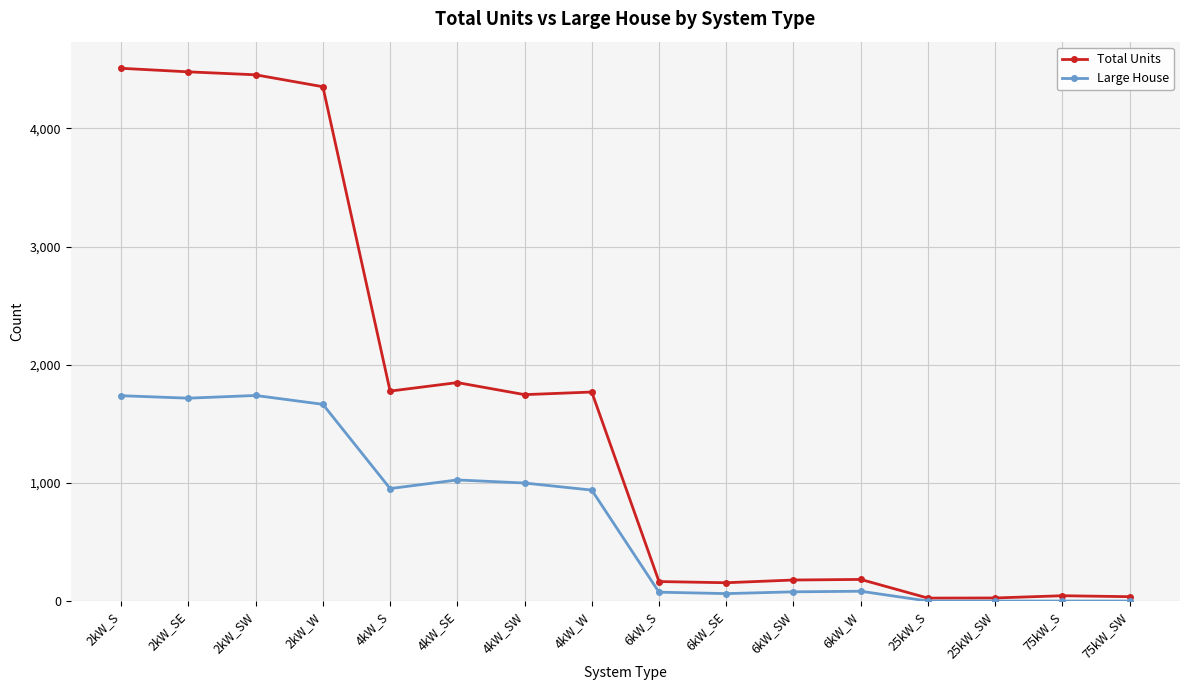

Does the chart have visible grid lines?

Yes